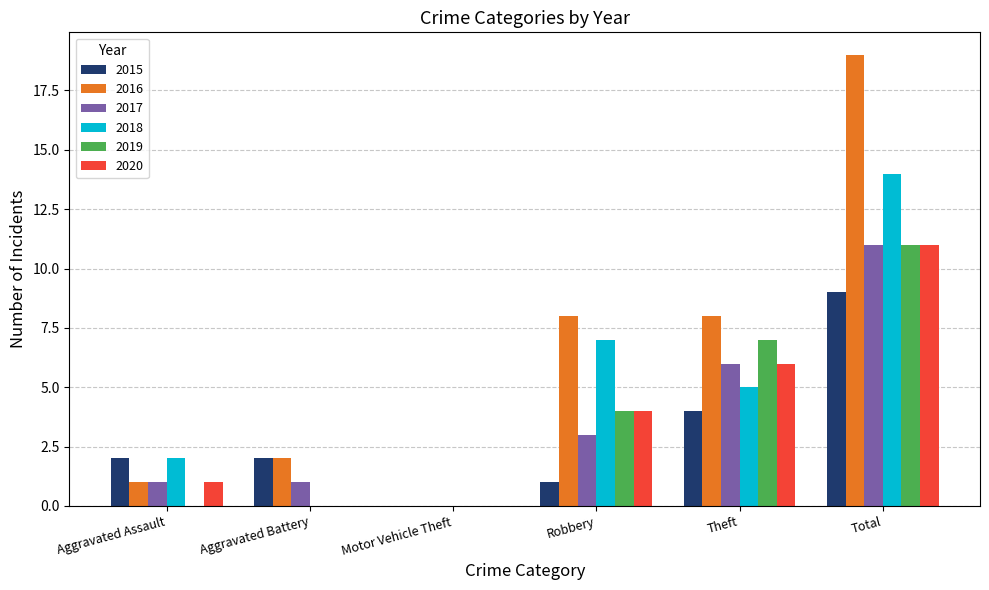

Which category has the highest value in the 2017 series?

Total